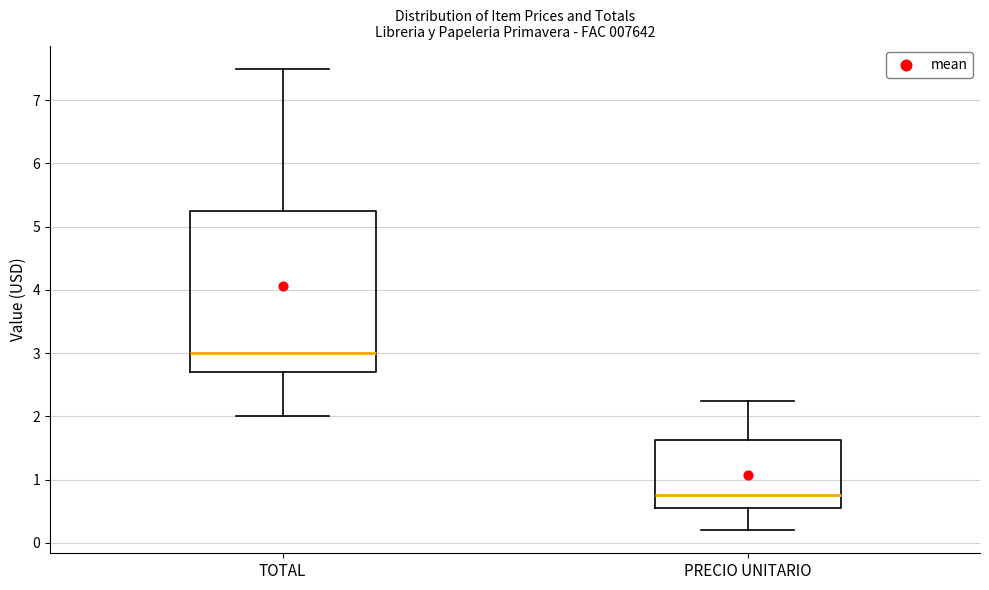

Where is the lower edge of the box for PRECIO UNITARIO on the y-axis? The values are not printed on the chart, so give them approximately, as read against the axis.

0.6